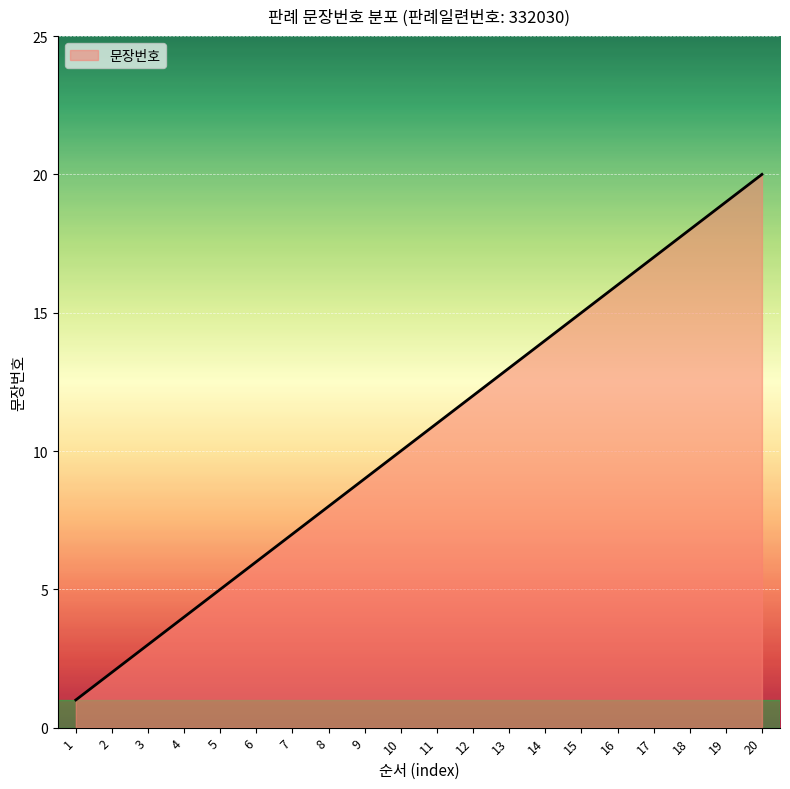

At which category does the chart reach its minimum across all series?

1